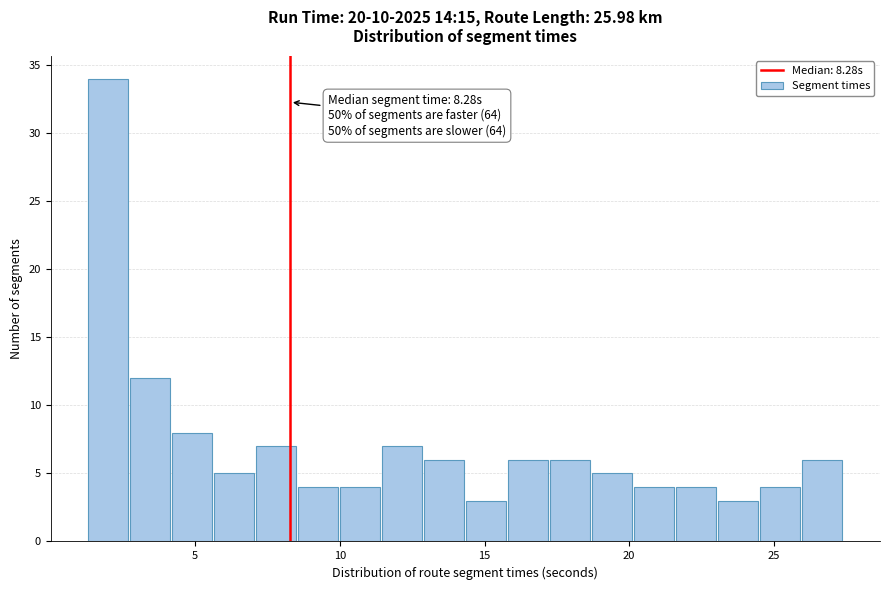

Around what value on the x-axis is the tallest bar? Give the approximate position of its centre, as read against the axis.

2.0